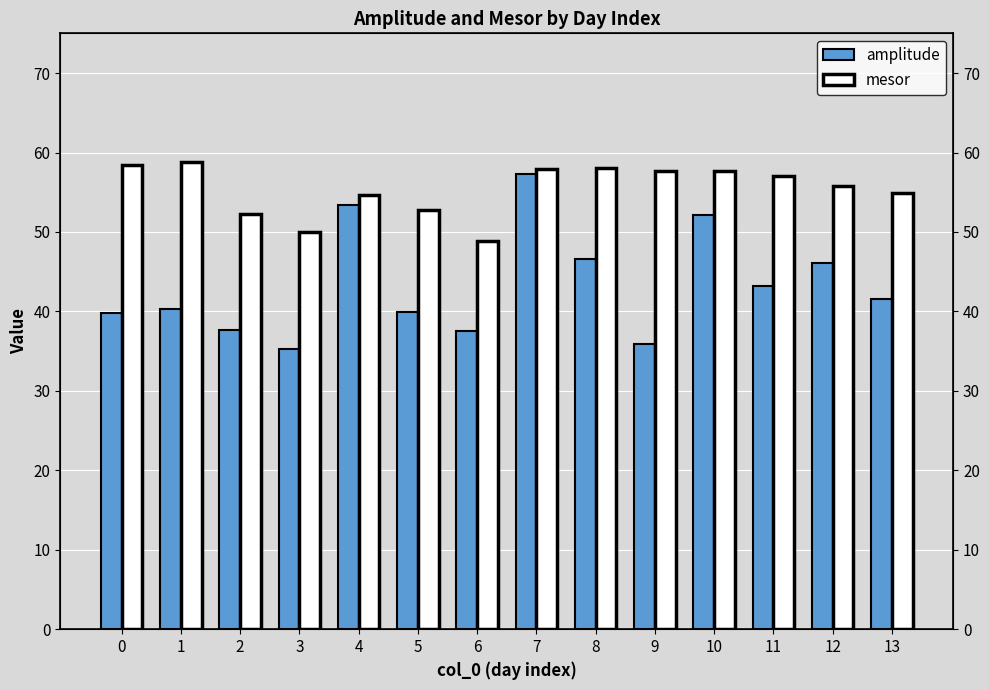

What is the sum of all amplitude values?

606.6